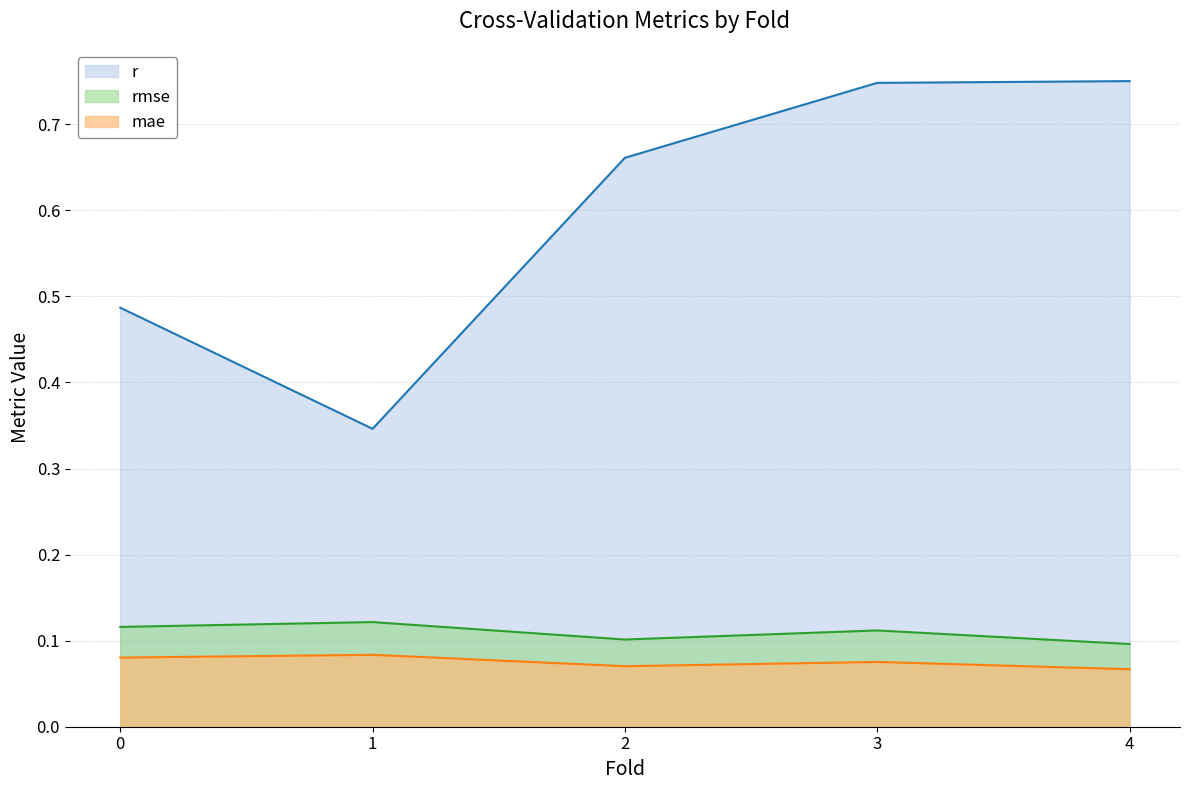

What position from the right is 4.0?

1